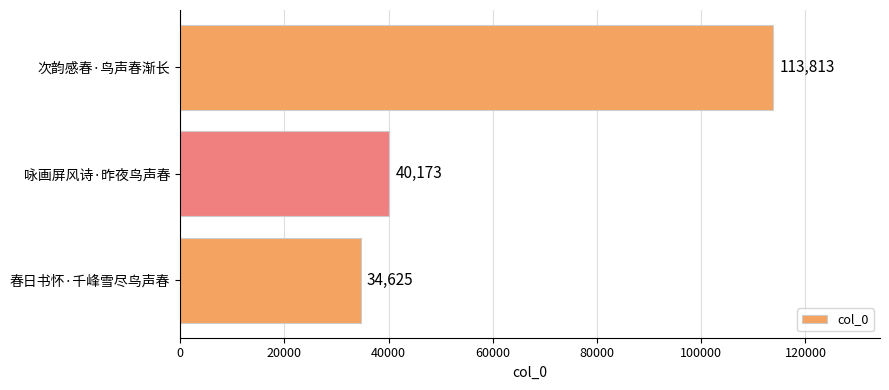

What is the difference between the maximum and second lowest values?

73640